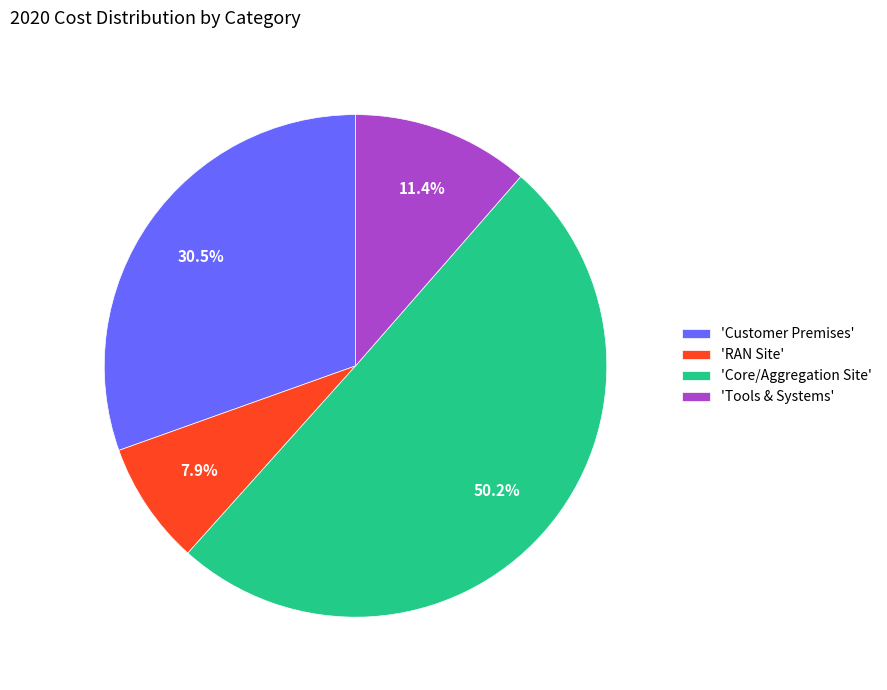

Rank the categories by value from highest to lowest.

'Core/Aggregation Site', 'Customer Premises', 'Tools & Systems', 'RAN Site'